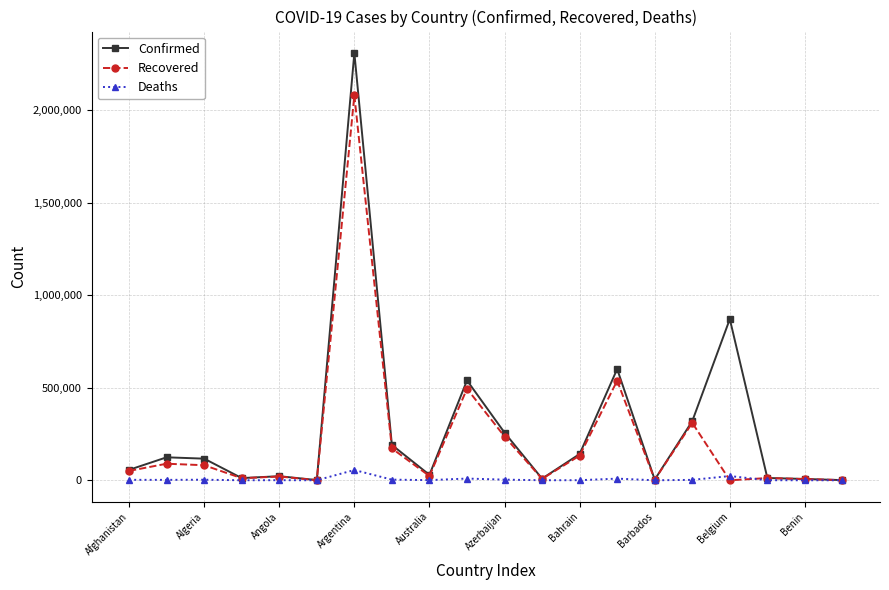

True or false: Deaths has more than 1 points higher than both neighbors.

True